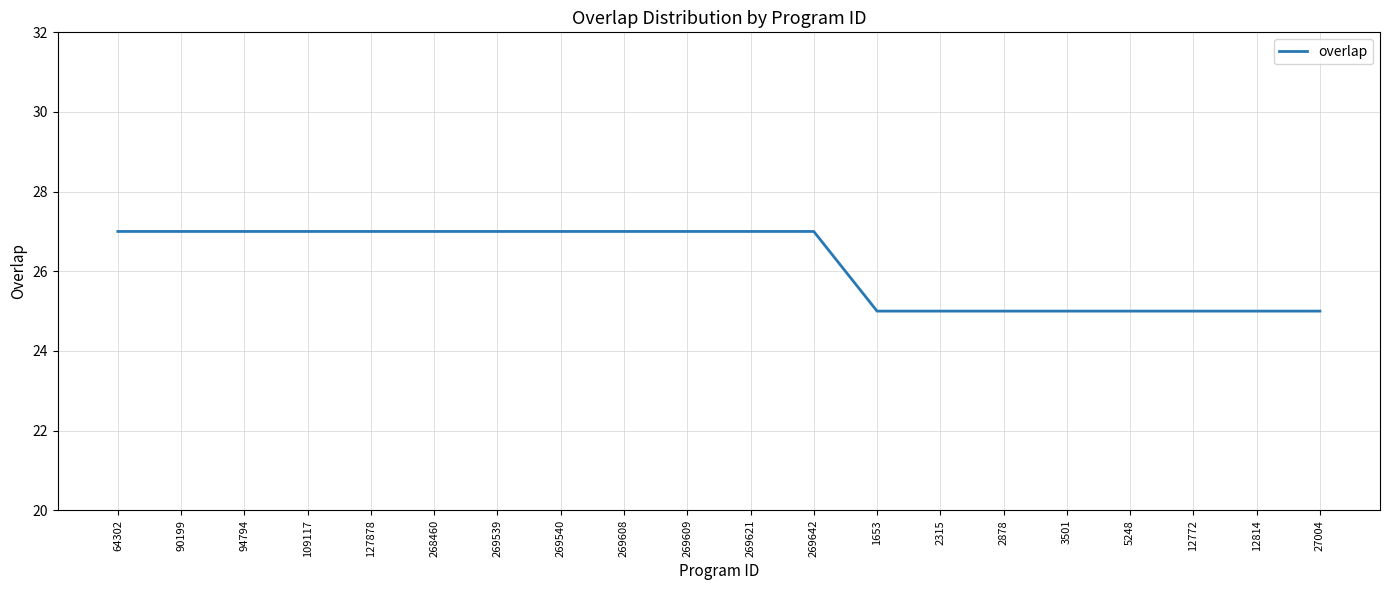

The chart shows a value of 27 at 269608. True or false?

True